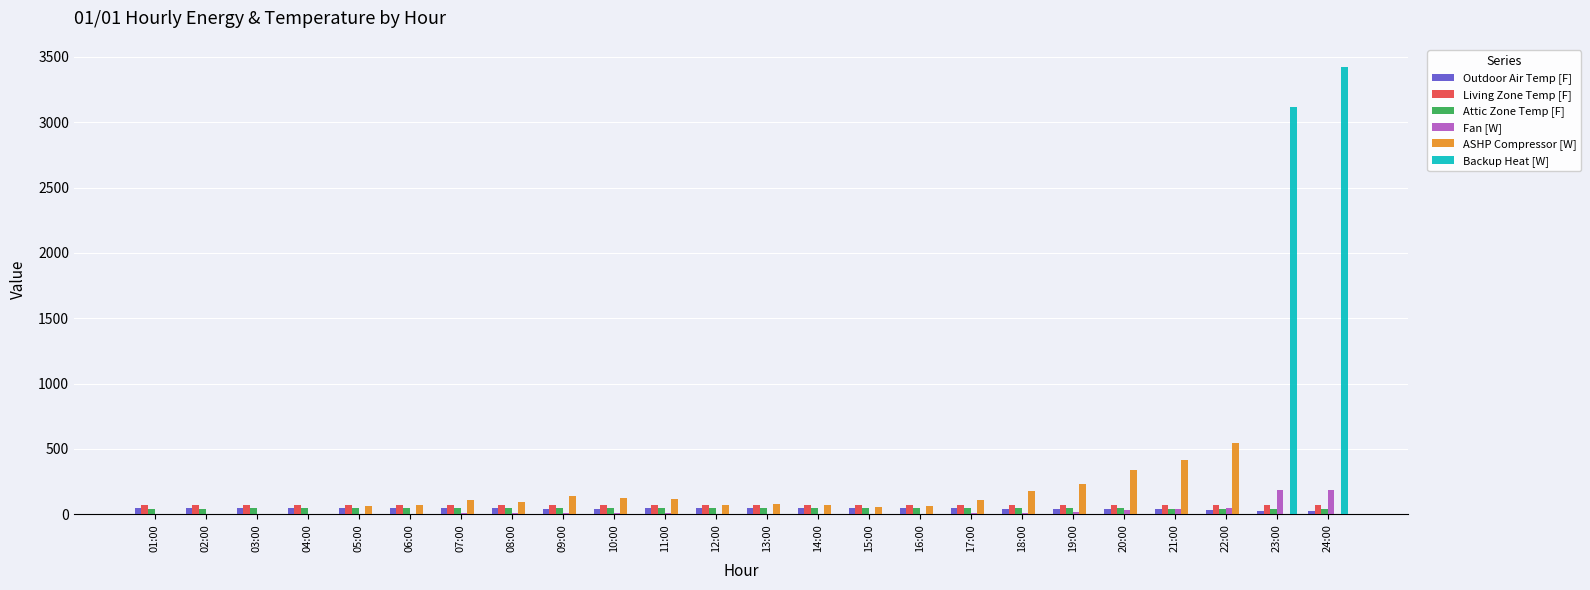

Which series has the largest total across all categories?

Backup Heat [W]